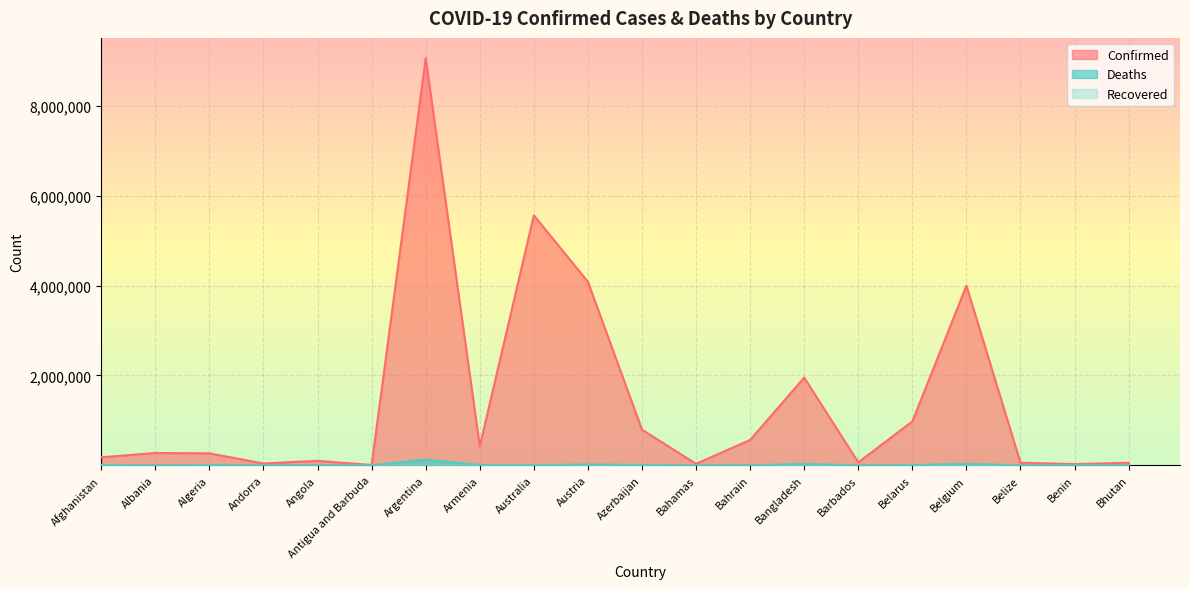

At how many categories does at least one series exceed 7077057?

1